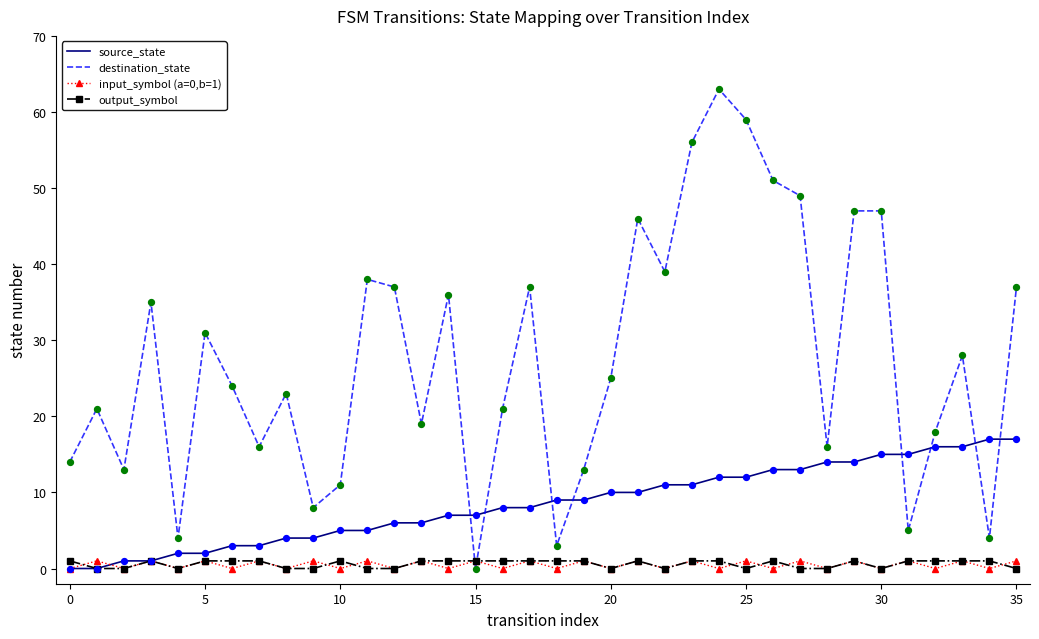

Which series has the widest spread of values?

destination_state